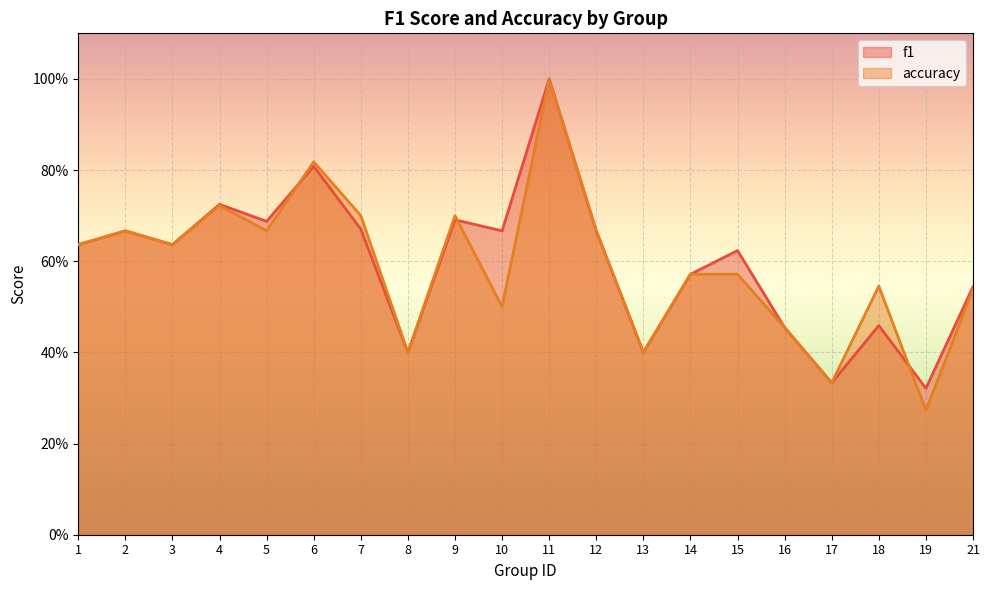

What are all the series names shown in the legend?

f1, accuracy